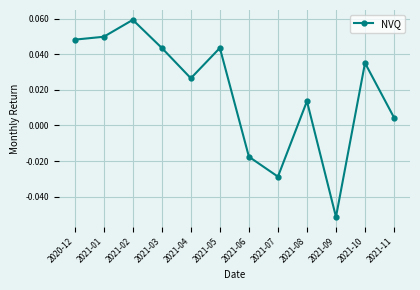

What is the label of the 12th point from the right?

2020-12